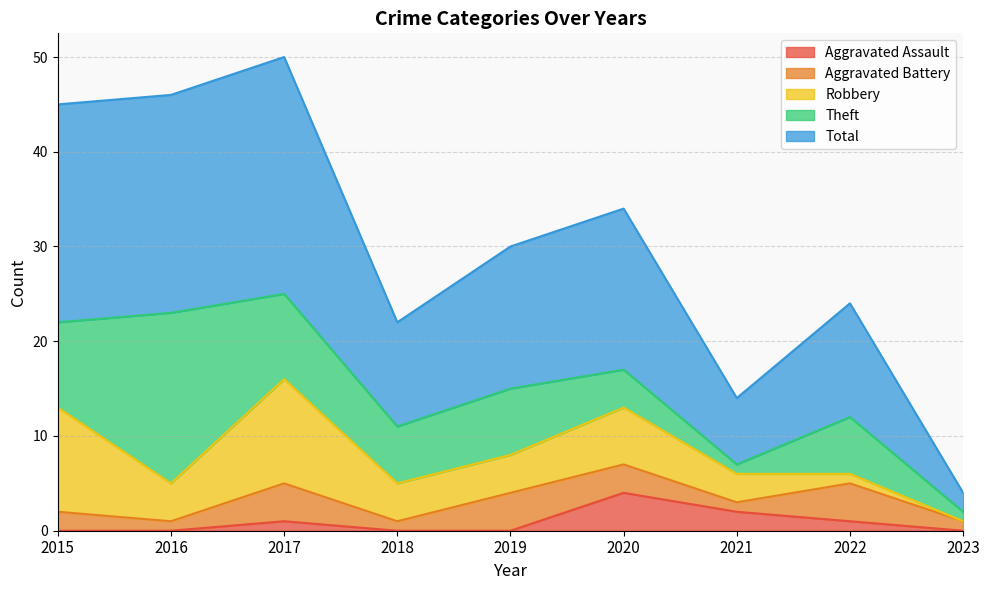

At 2016, list the series in order from largest to smallest.

Total, Theft, Robbery, Aggravated Battery, Aggravated Assault